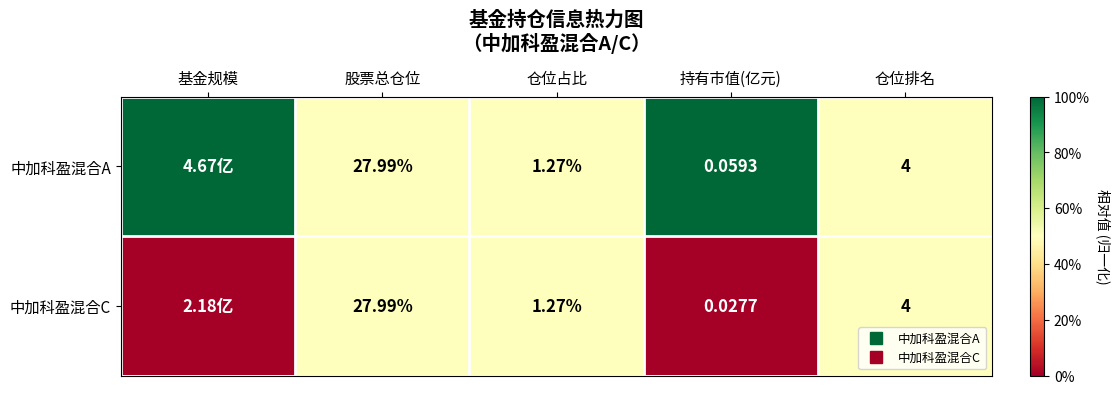

At which category does the chart reach its minimum across all series?

基金规模